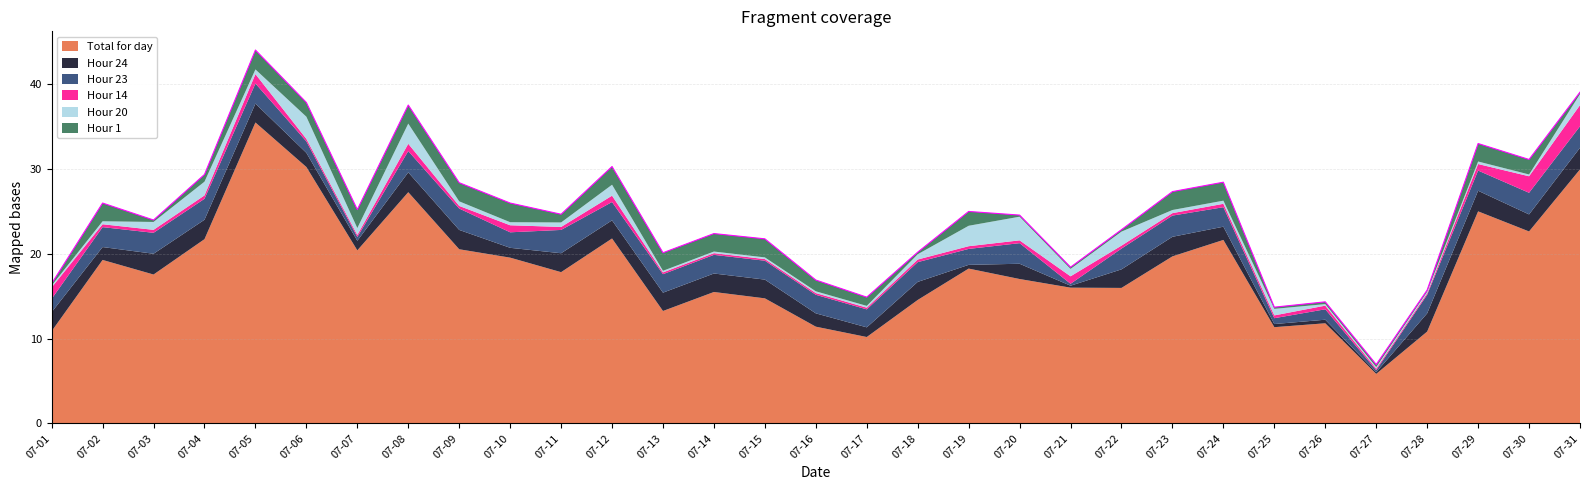

What is the value of the Hour 23 point at the 4th from the left?

2.5